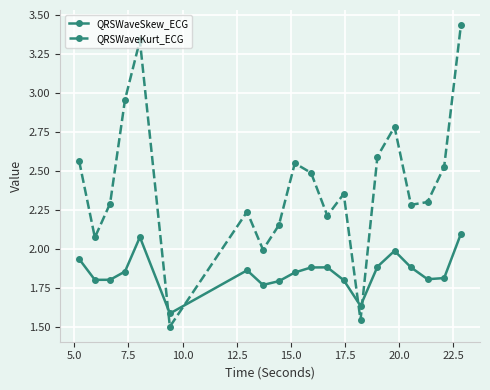

Rank the series by their average value, from lowest to highest.

QRSWaveSkew_ECG, QRSWaveKurt_ECG